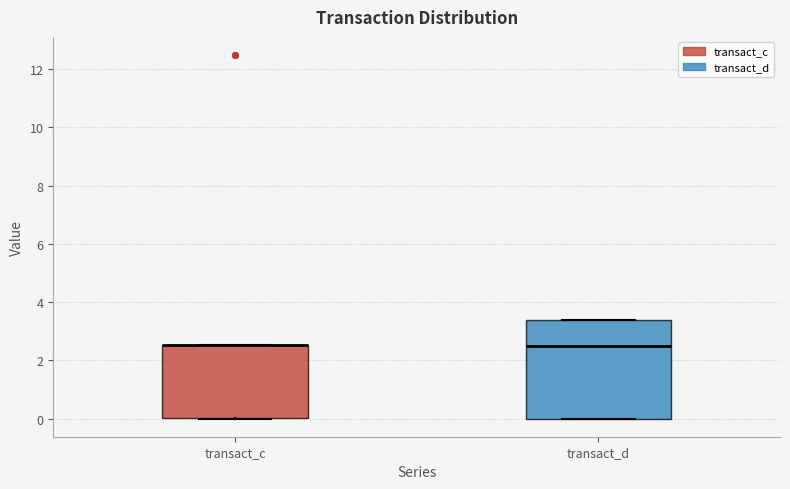

Where is the upper edge of the box for transact_c on the y-axis? The values are not printed on the chart, so give them approximately, as read against the axis.

2.6